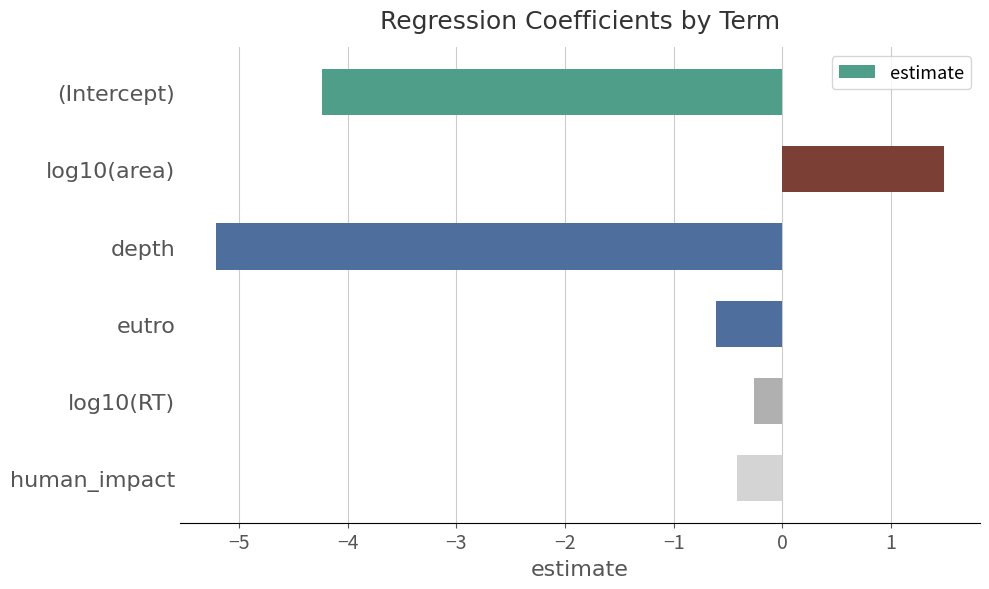

Read the value at eutro.

-0.6